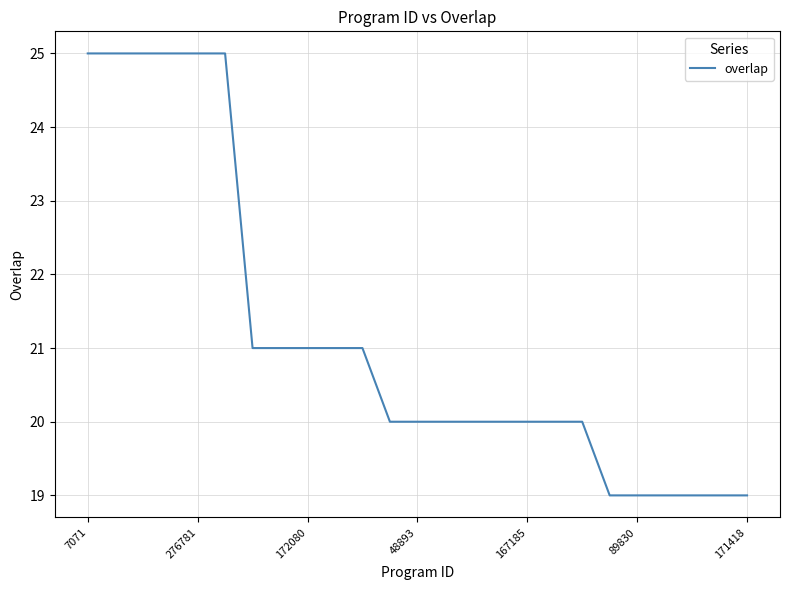

What is the average value?

21